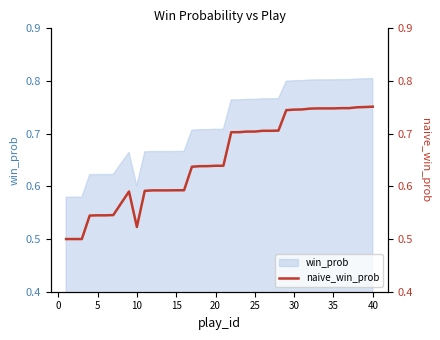

True or false: win_prob has a value of 0.3 at 35.

False